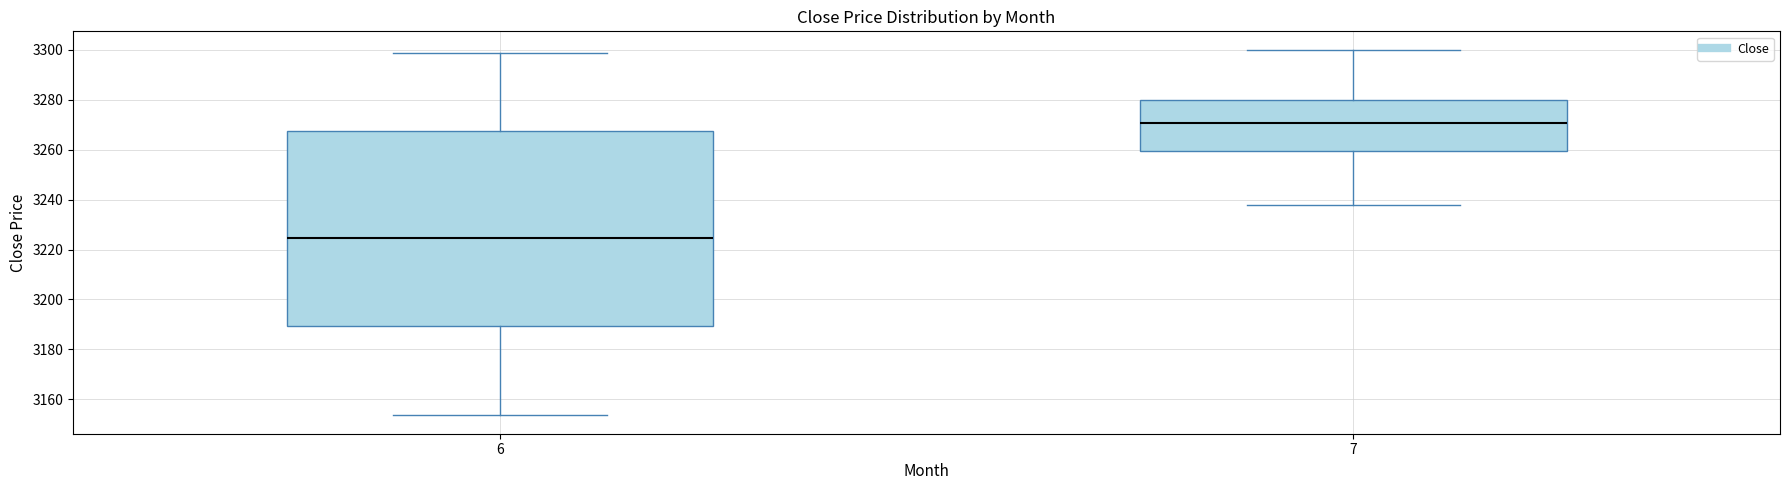

Reading left to right, transcribe this box plot: for each box, give where its median line is, the range the box spans, and where its two whiskers end, as read against the y-axis. The values are not printed on the chart, so give them approximately, as read against the axis.

6: median 3224, box 3190 to 3268, whiskers 3154 to 3298
7: median 3270, box 3260 to 3280, whiskers 3238 to 3300